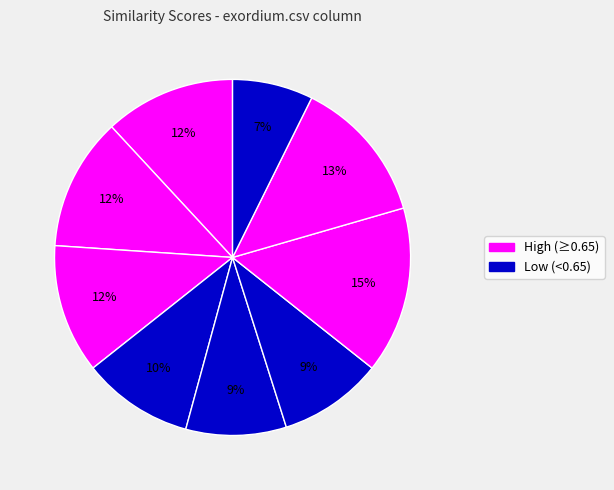

How many segments does this pie chart have?

9